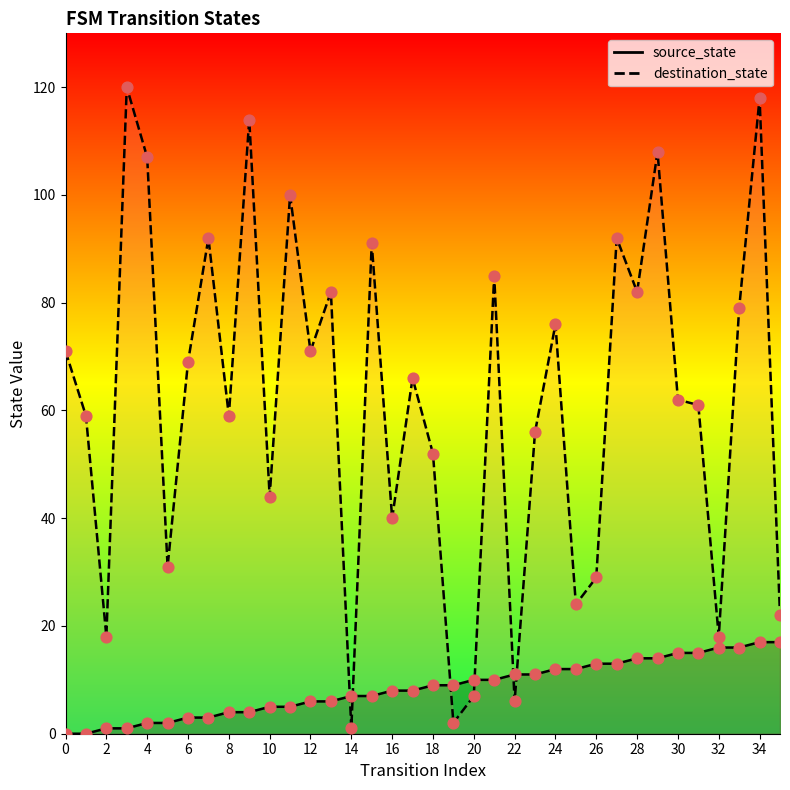

Is the value of source_state at 35 greater than the value of destination_state at 25?

No